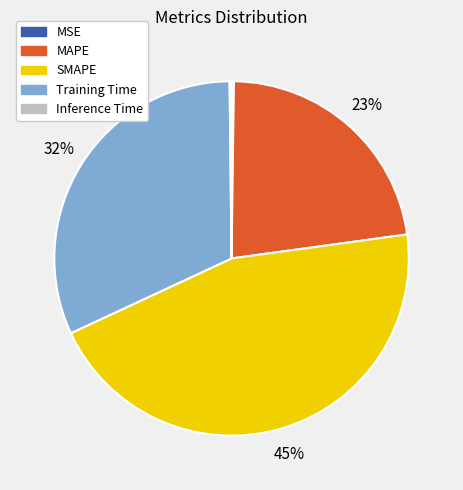

Combined, do Training Time and SMAPE account for over 50%?

Yes